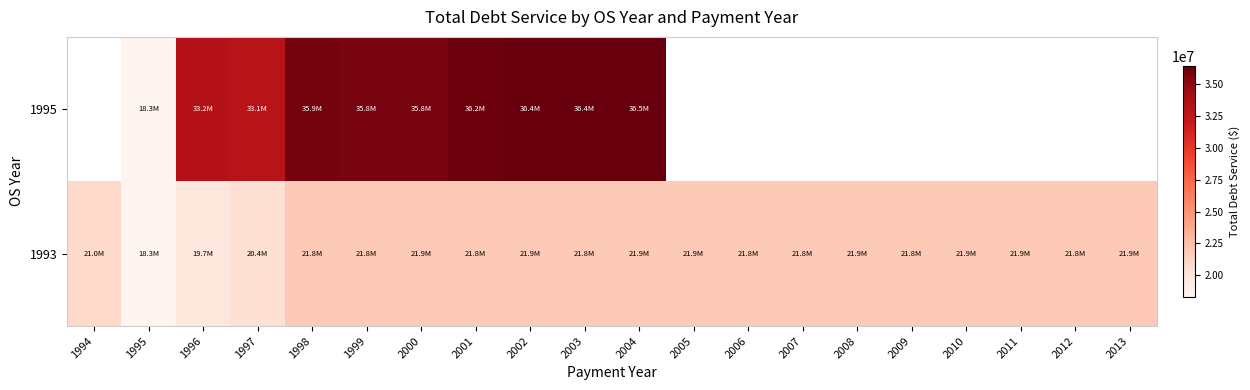

Which label corresponds to the smallest value in the chart?

1995